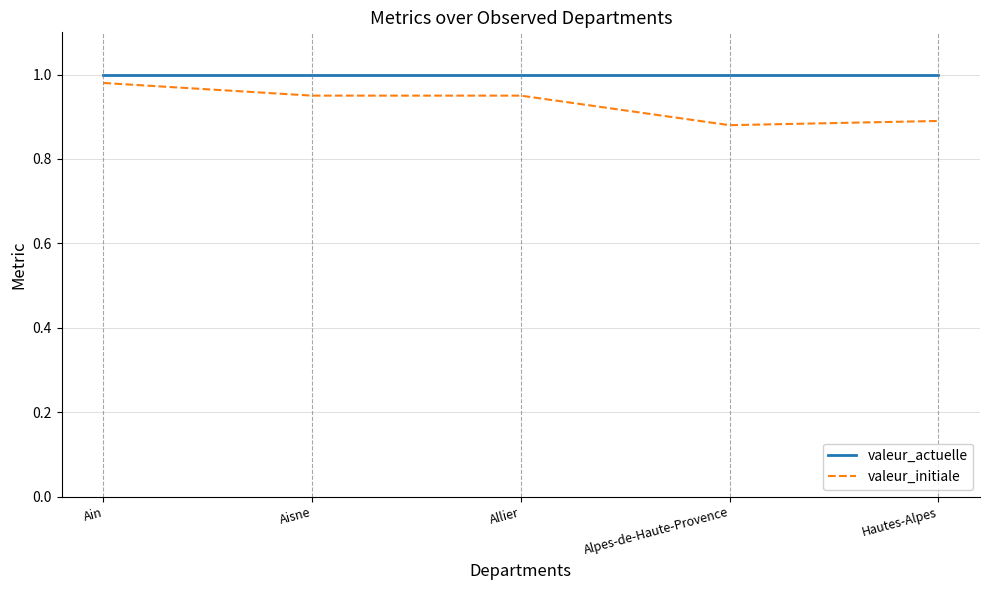

Is the value of valeur_initiale at Ain greater than the value of valeur_actuelle at Allier?

No